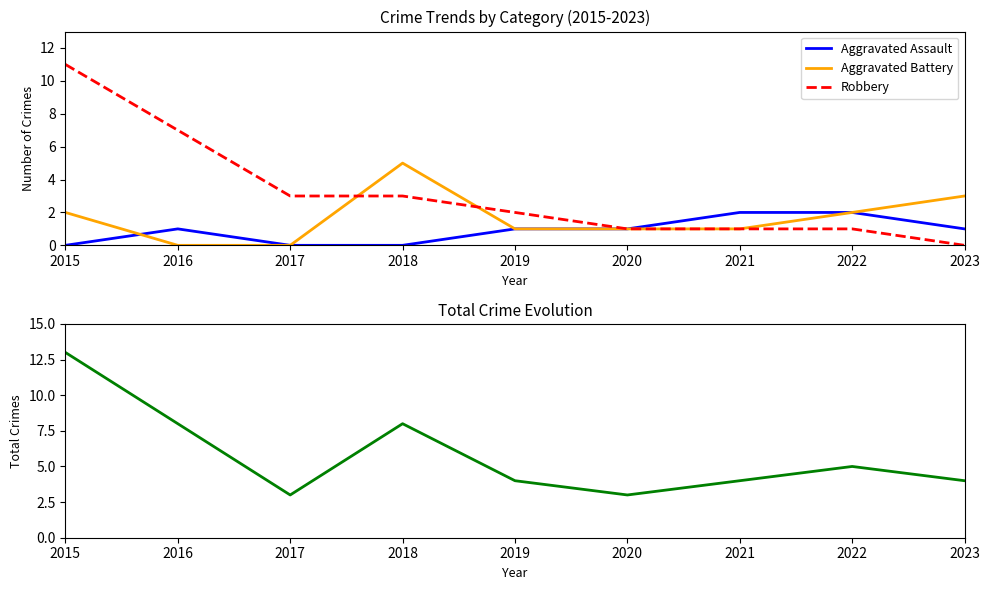

How many lines are shown in the chart?

4